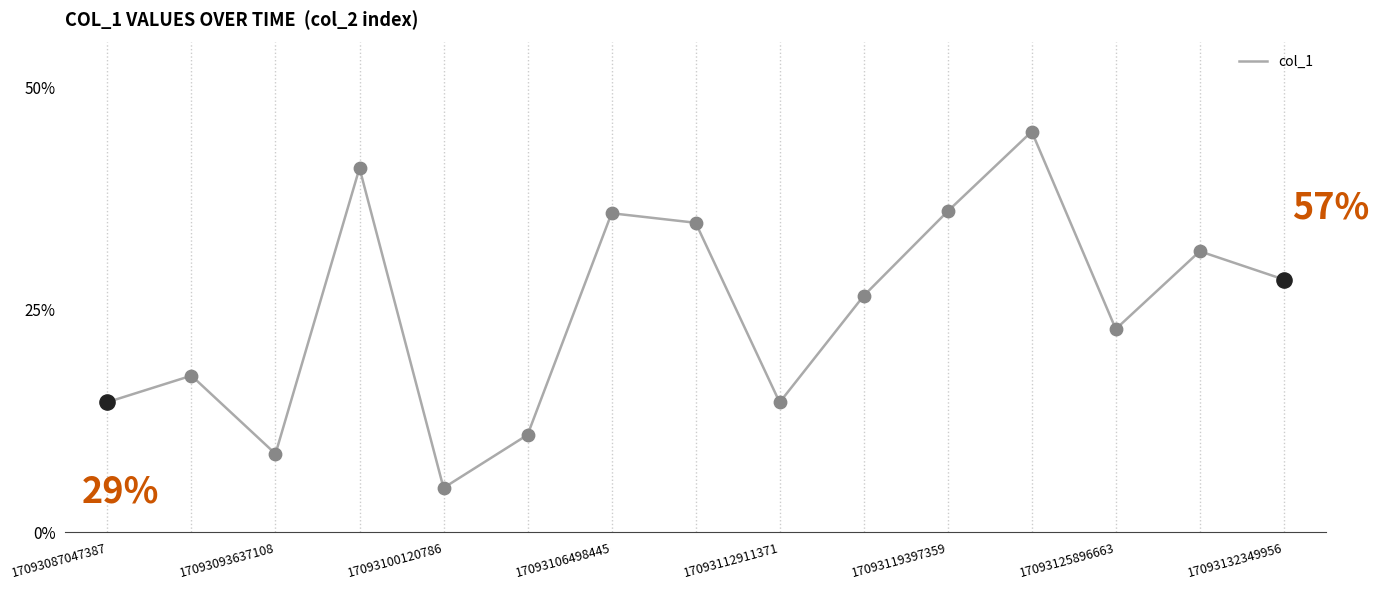

What is the greatest value displayed?

45.0